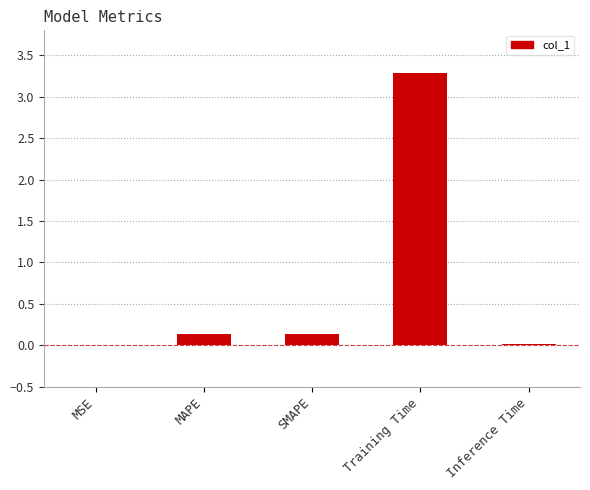

Which has a higher value, Training Time or MAPE?

Training Time